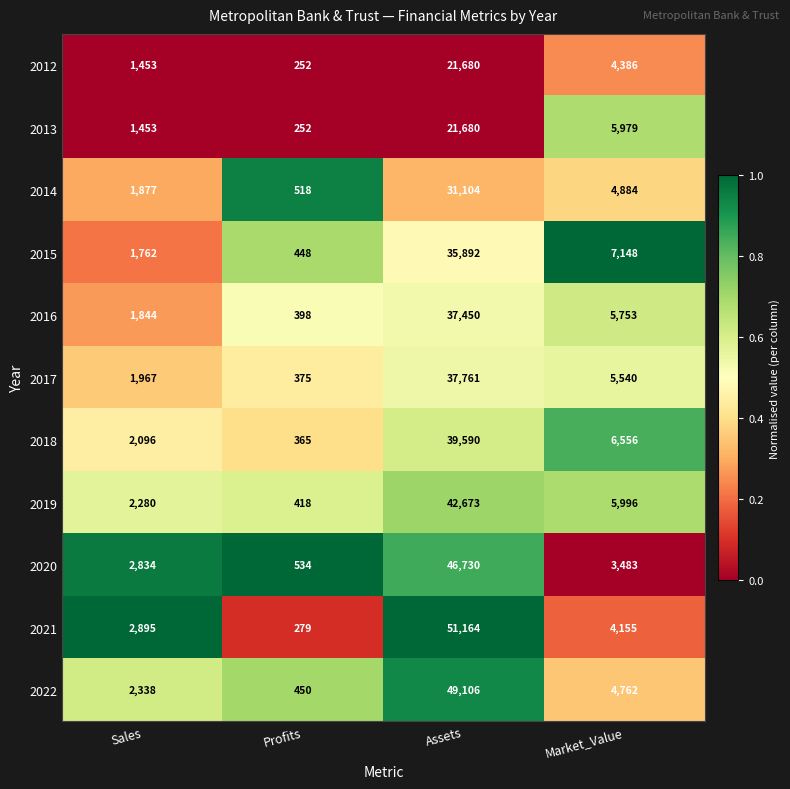

List the labels in order of 2013 value, largest first.

Assets, Market_Value, Sales, Profits